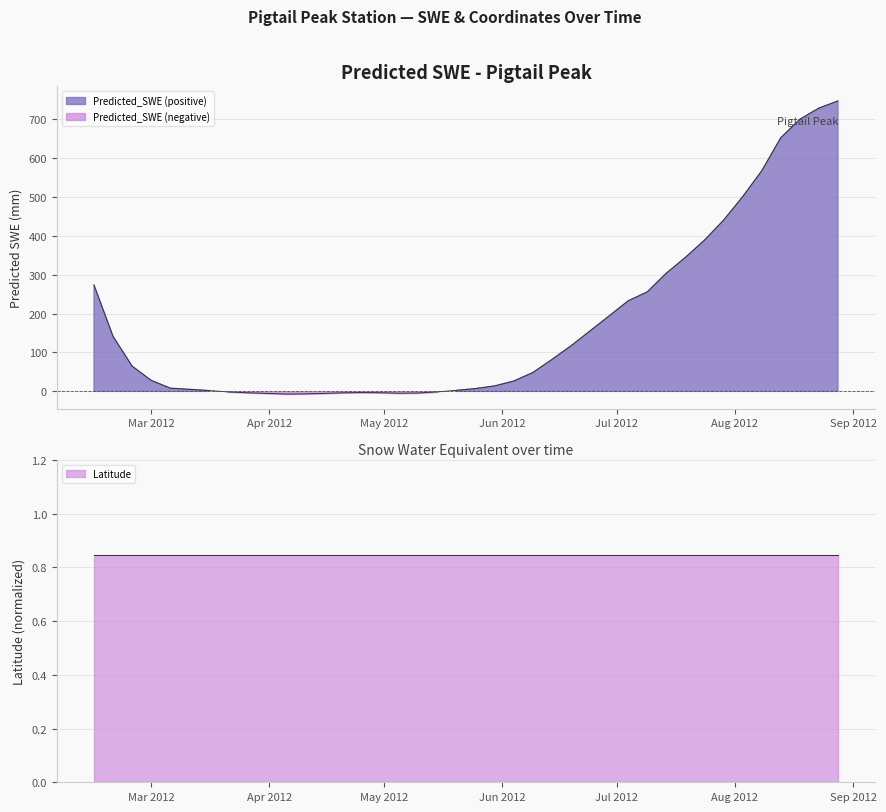

Where is the first local minimum?

2012-04-05